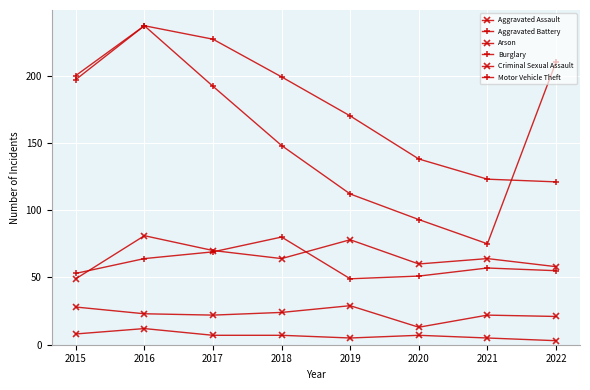

Reading right to left, extract all data points from this chart.

Aggravated Assault: 2022=58	2021=64	2020=60	2019=78	2018=64	2017=70	2016=81	2015=49
Aggravated Battery: 2022=55	2021=57	2020=51	2019=49	2018=80	2017=69	2016=64	2015=53
Arson: 2022=3	2021=5	2020=7	2019=5	2018=7	2017=7	2016=12	2015=8
Burglary: 2022=121	2021=123	2020=138	2019=170	2018=199	2017=227	2016=237	2015=200
Criminal Sexual Assault: 2022=21	2021=22	2020=13	2019=29	2018=24	2017=22	2016=23	2015=28
Motor Vehicle Theft: 2022=210	2021=75	2020=93	2019=112	2018=148	2017=192	2016=237	2015=197